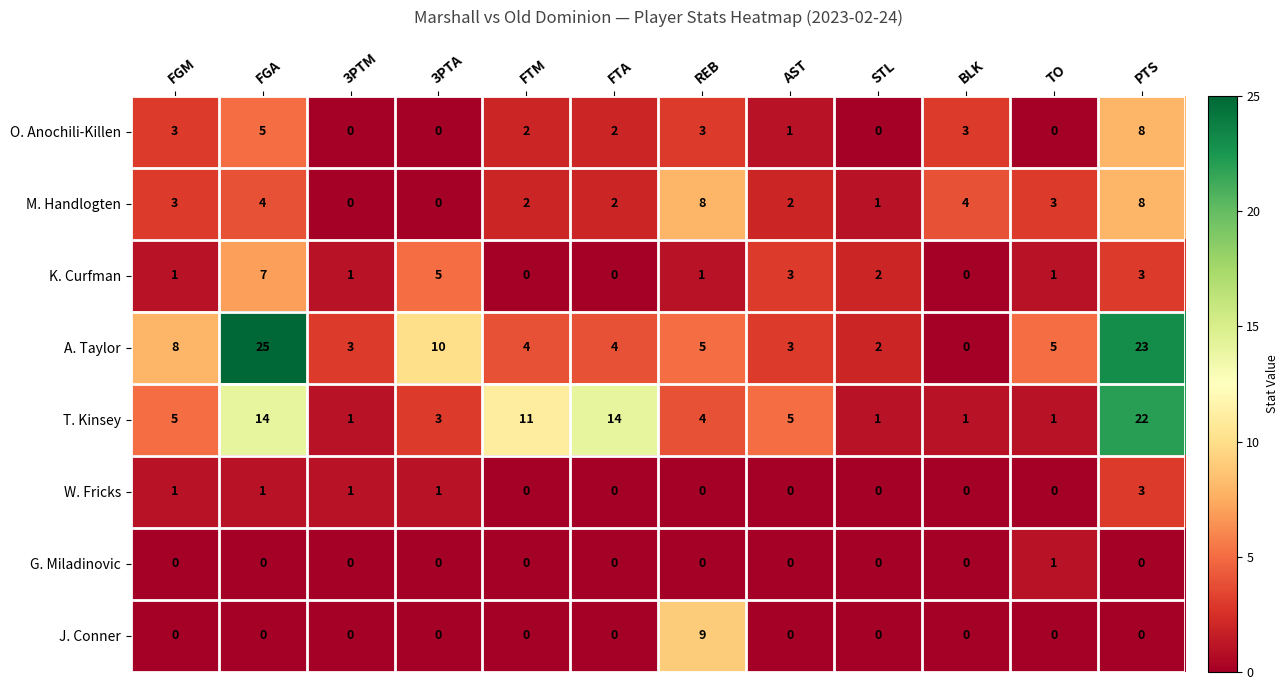

What is the greatest value displayed?

25